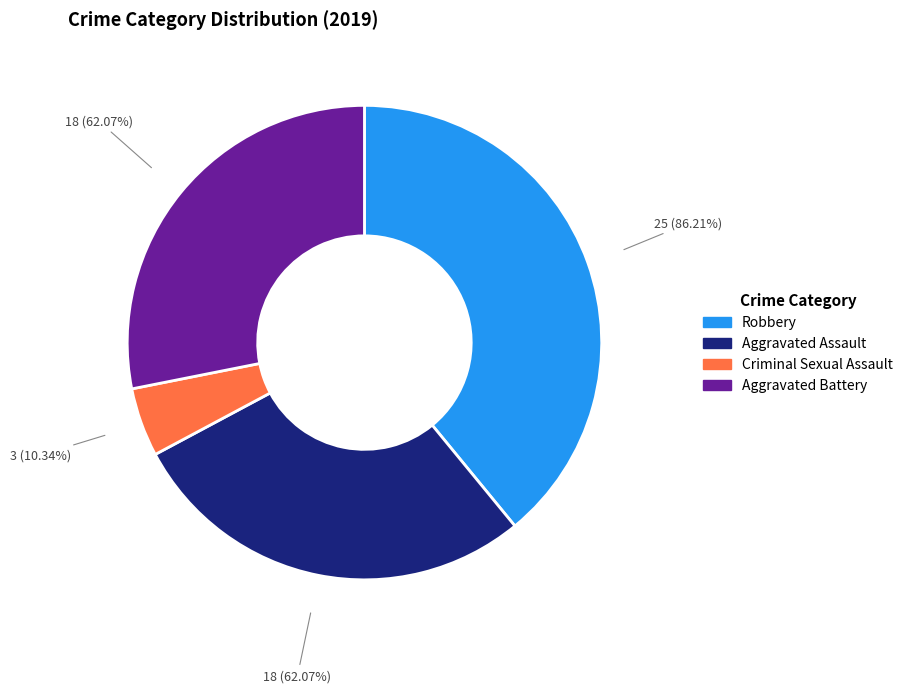

What is the total percentage of Criminal Sexual Assault and Aggravated Assault?

32.8%